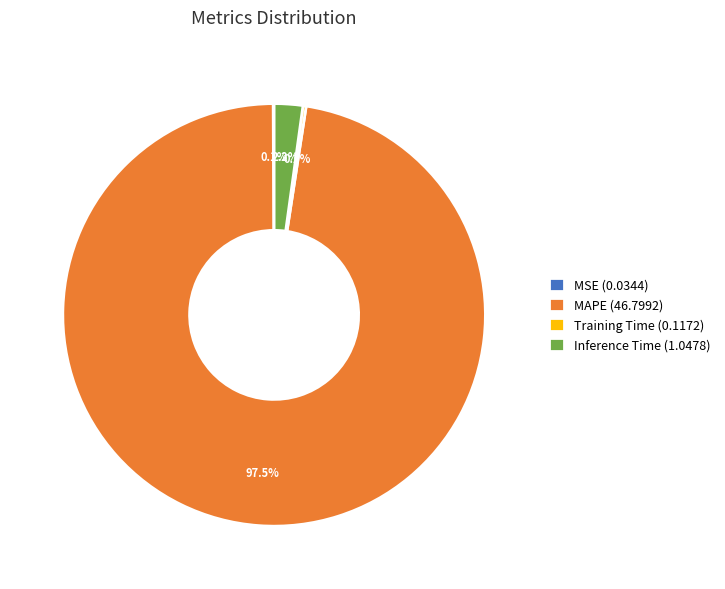

What is the total percentage of MAPE (46.7992) and Inference Time (1.0478)?

99.7%